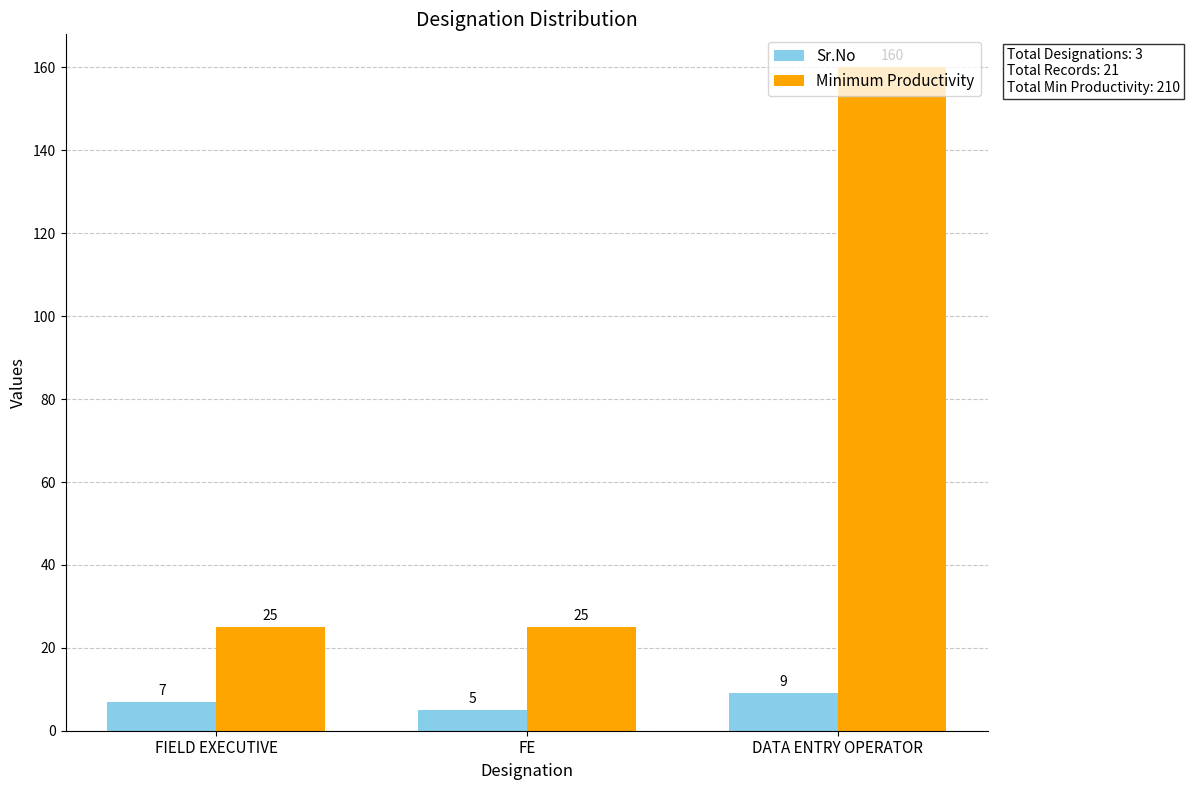

The Minimum Productivity series shows 17 at FIELD EXECUTIVE. True or false?

False